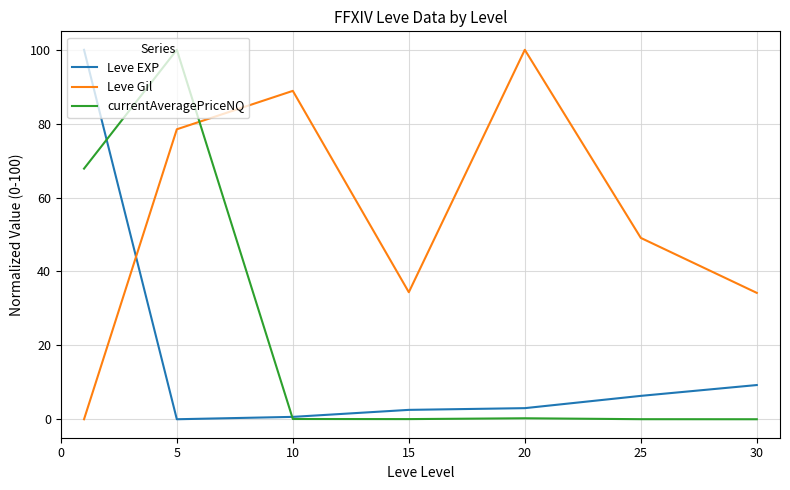

After their last crossing, which series has the higher values: Leve EXP or Leve Gil?

Leve Gil